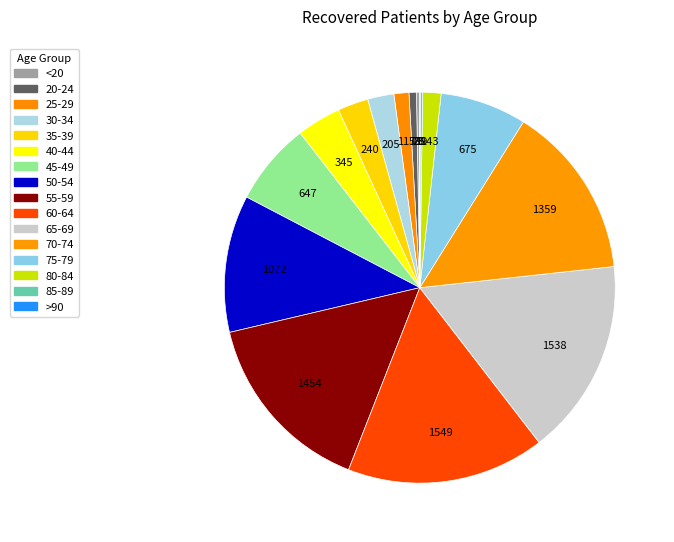

Does 75-79 represent more than half of the total?

No